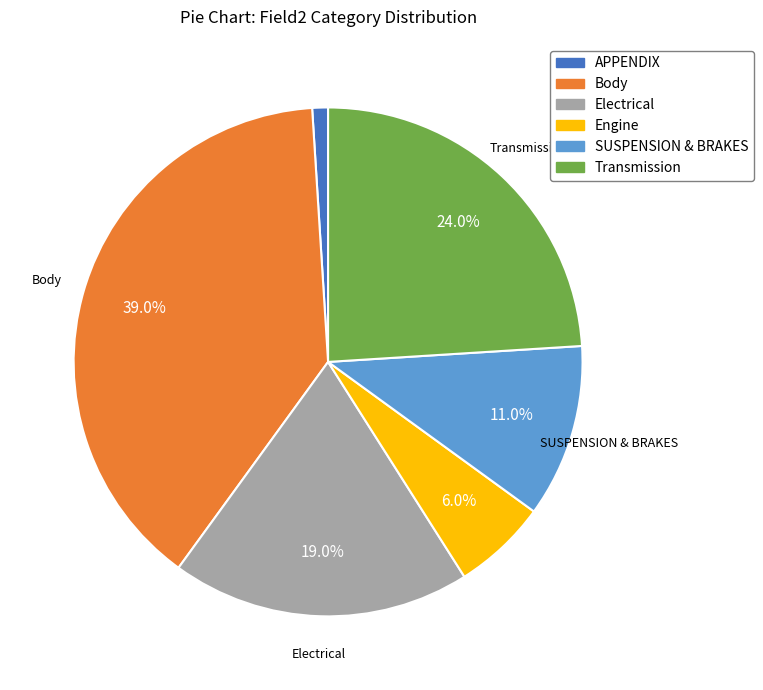

Is it true that Transmission is 24% of the pie?

True